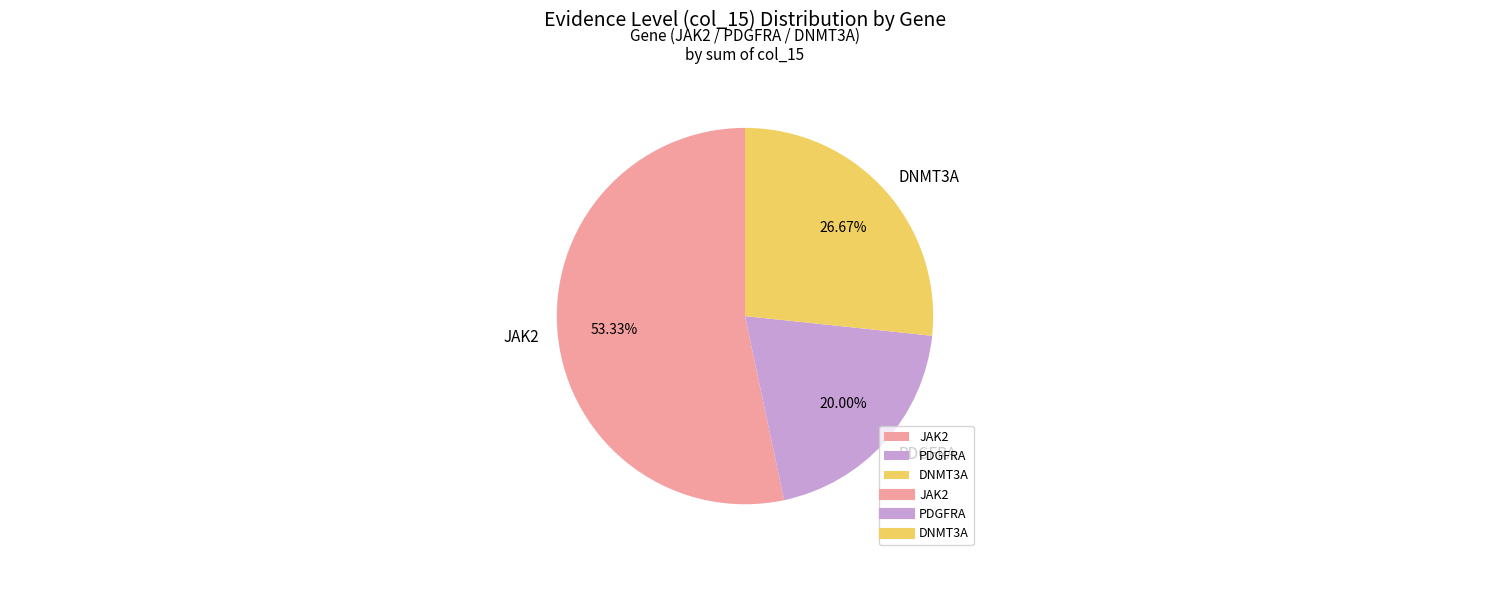

True or false: PDGFRA accounts for 28% of the total.

False